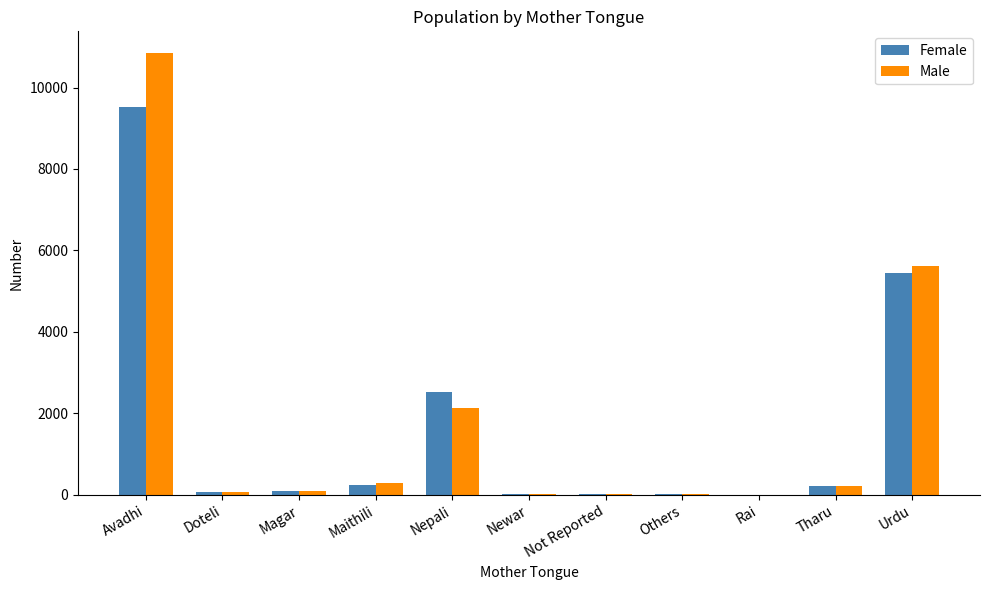

Which series changed the most between Avadhi and Not Reported?

Male